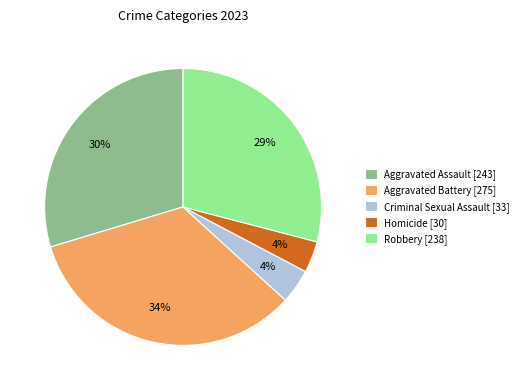

Do Aggravated Battery [275] and Criminal Sexual Assault [33] together represent more than half of the pie?

No